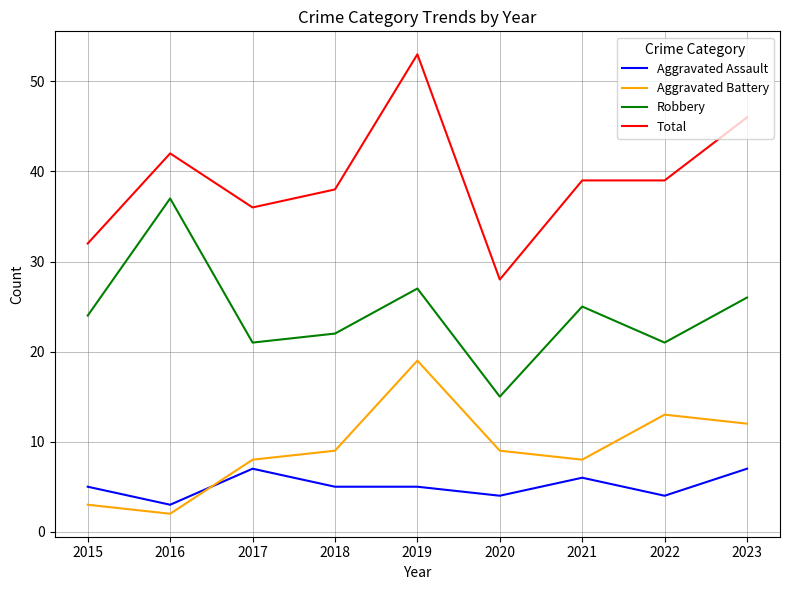

Rank the series at 2020 from lowest to highest value.

Aggravated Assault, Aggravated Battery, Robbery, Total